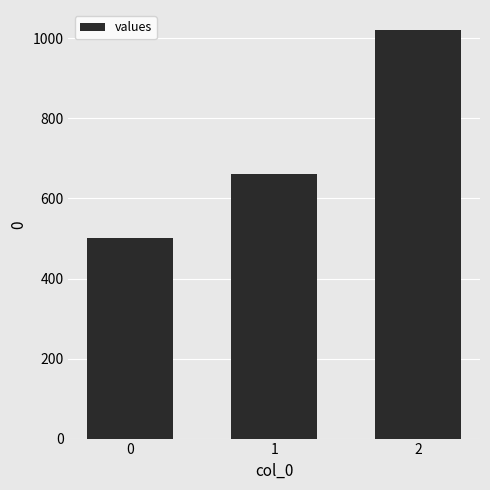

Approximately how many times larger is the value at 0 compared to 1?

0.8